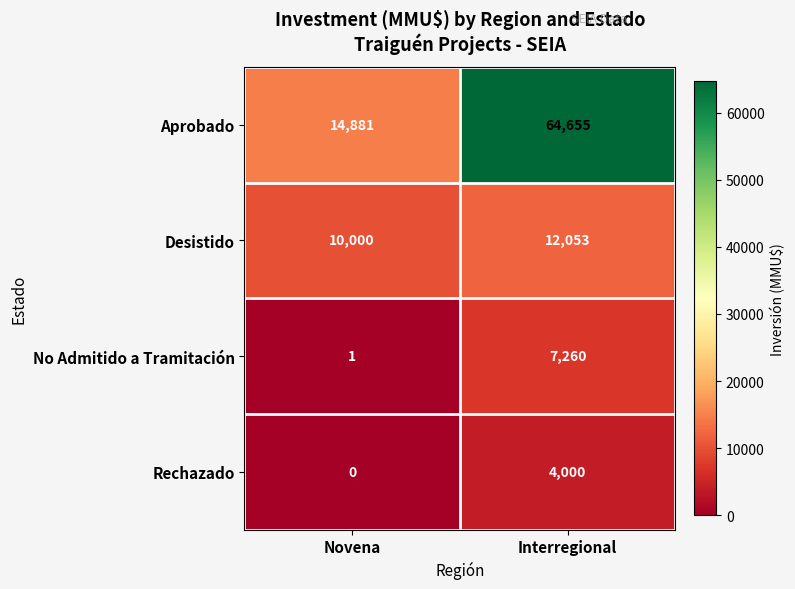

What is the sum of the Desistido values at Novena and Interregional?

22053